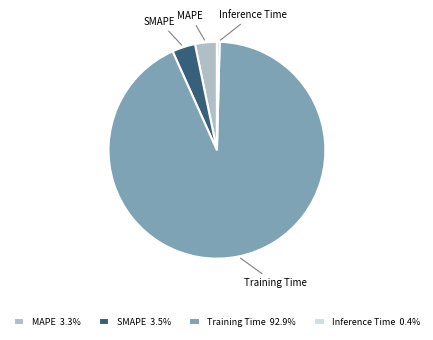

Does MAPE represent more than half of the total?

No